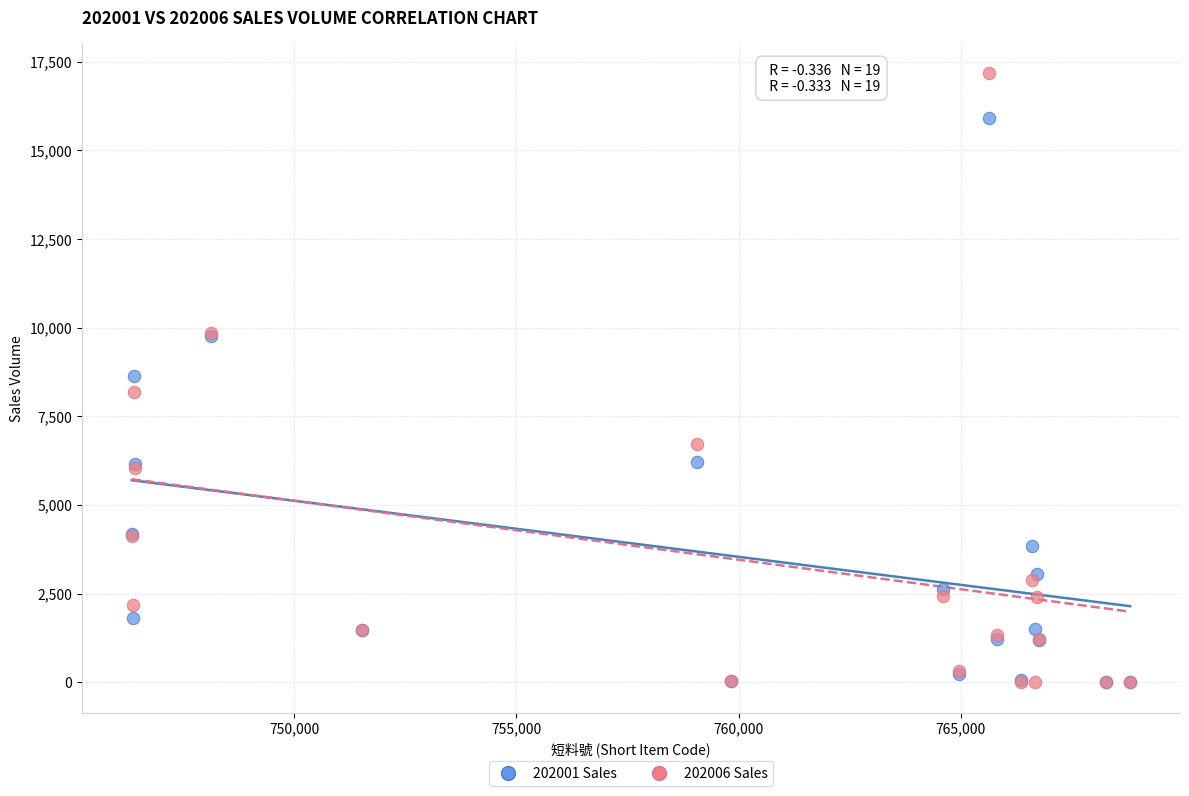

In the 202001 Sales series, what Y value is closest to 7952?

8647